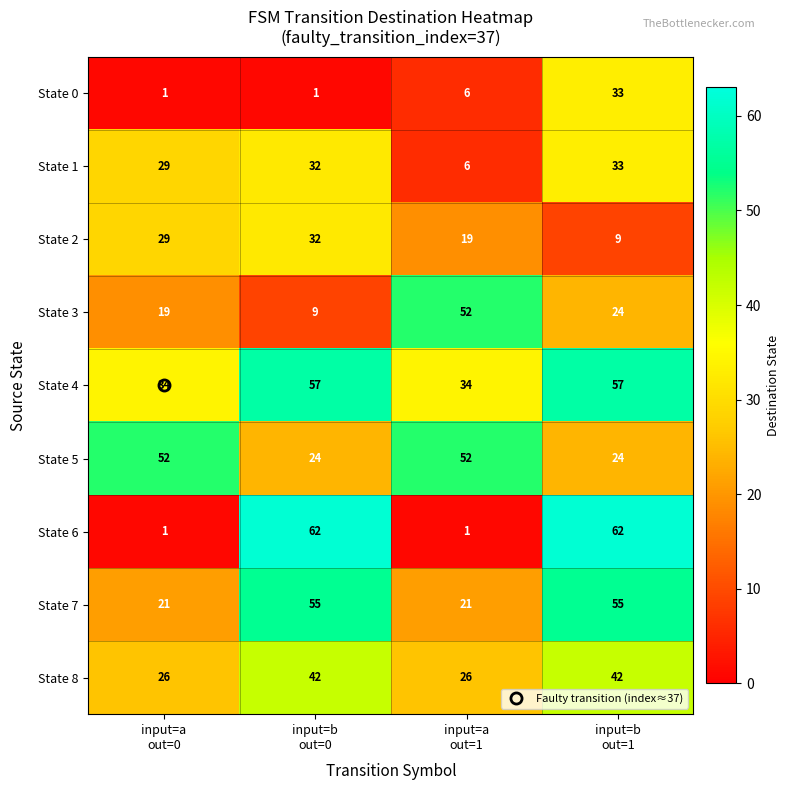

What is the total value across all series at input=b
out=0?

314